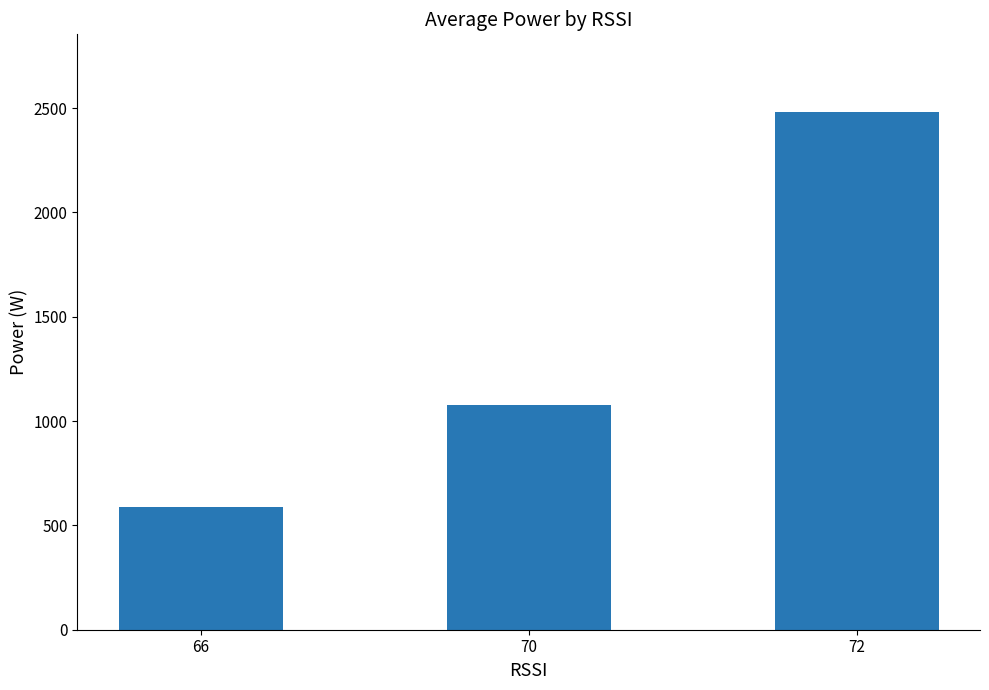

Reading left to right, list all the values displayed in this chart.

586	1077	2481